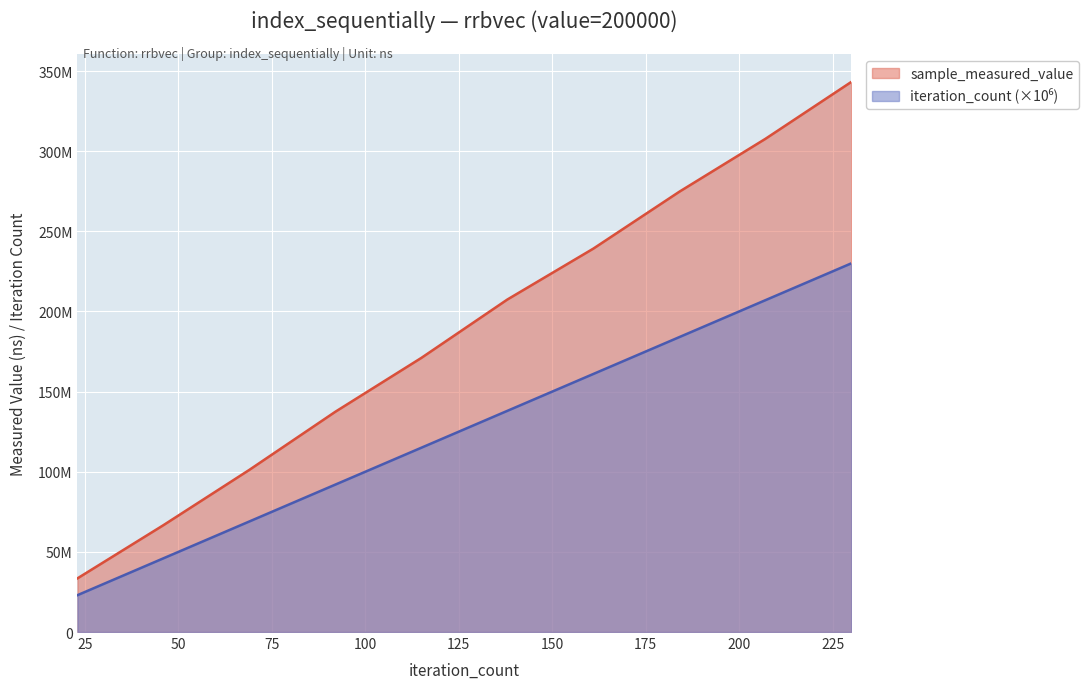

True or false: sample_measured_value and iteration_count intersect in this chart.

False